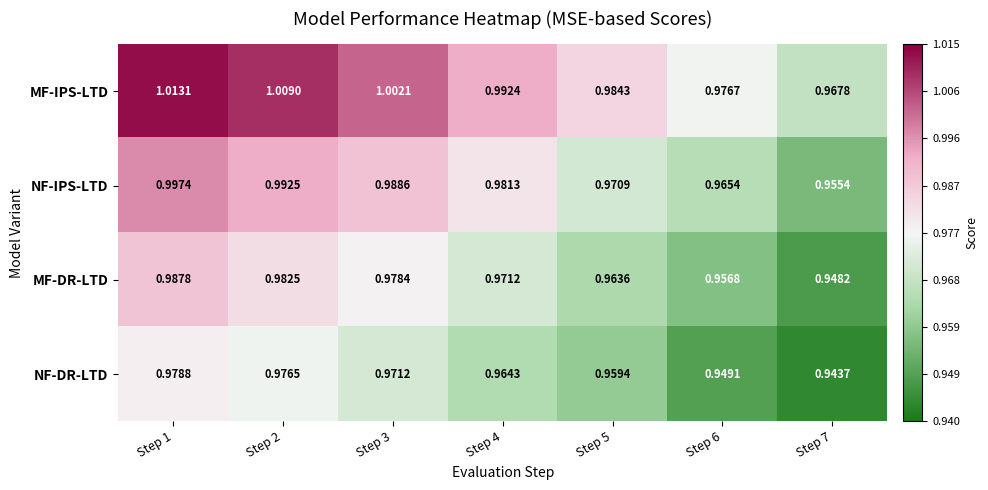

Which series has the widest spread of values?

MF-IPS-LTD